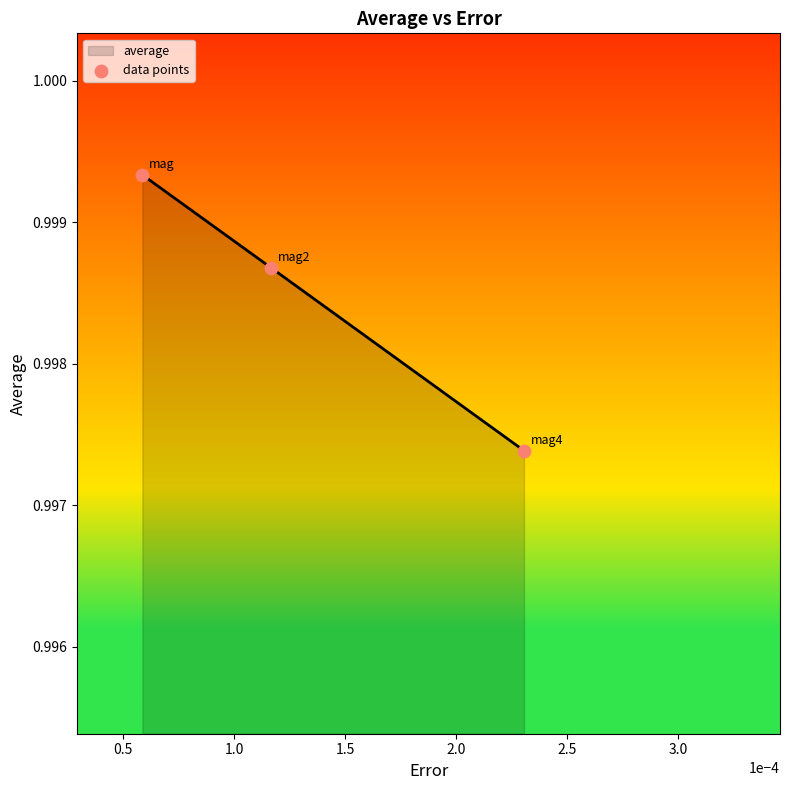

Count the values in the range 0 to 1.

3